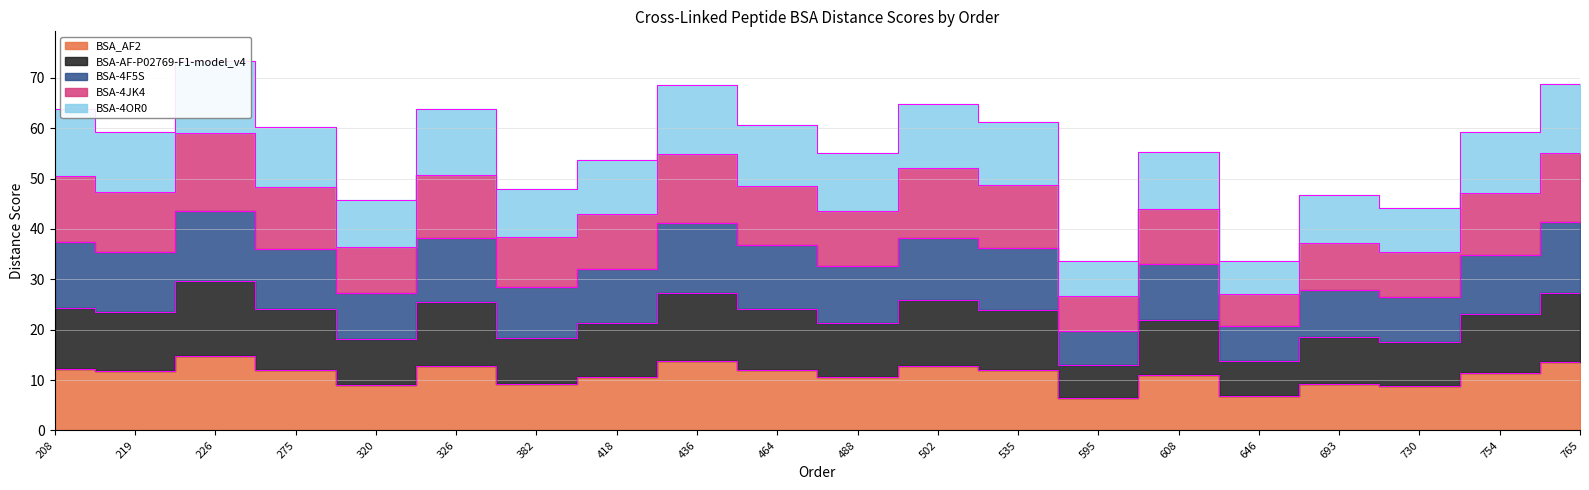

The BSA-AF-P02769-F1-model_v4 series shows 41.1 at 208. True or false?

False